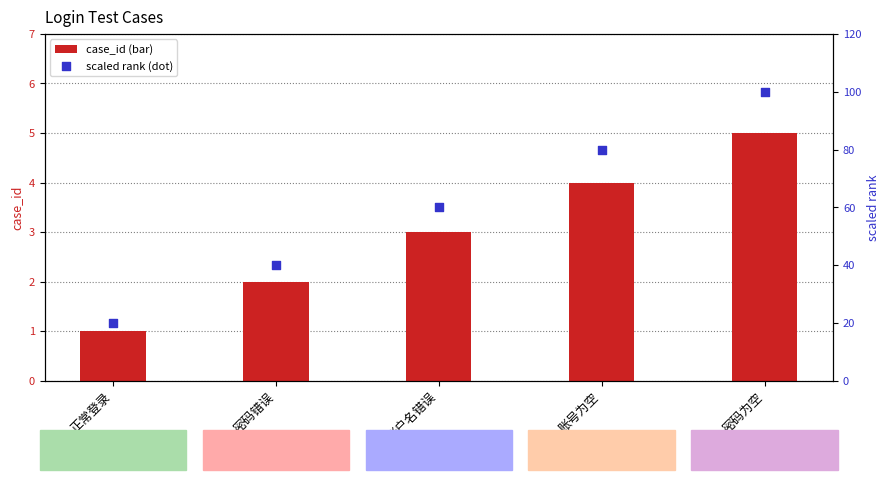

Is the value of case_id at 账户名错误 greater than the value of scaled rank at 账号为空?

No